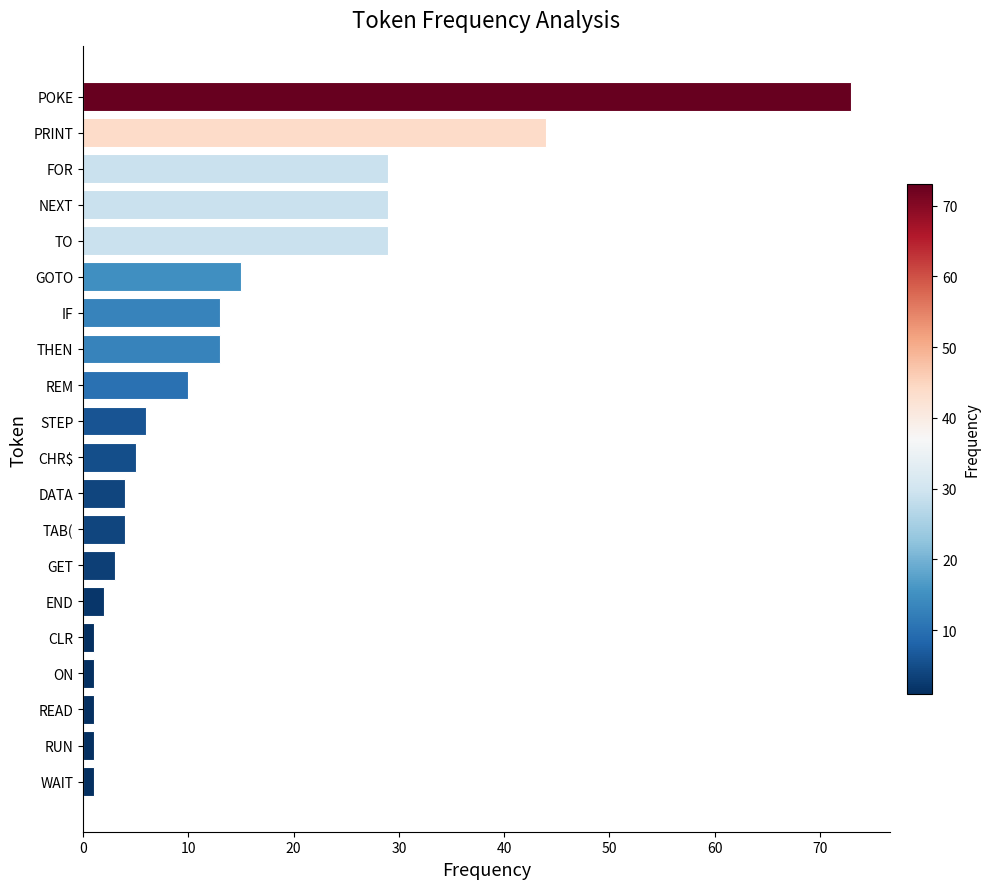

What is the greatest value displayed?

73